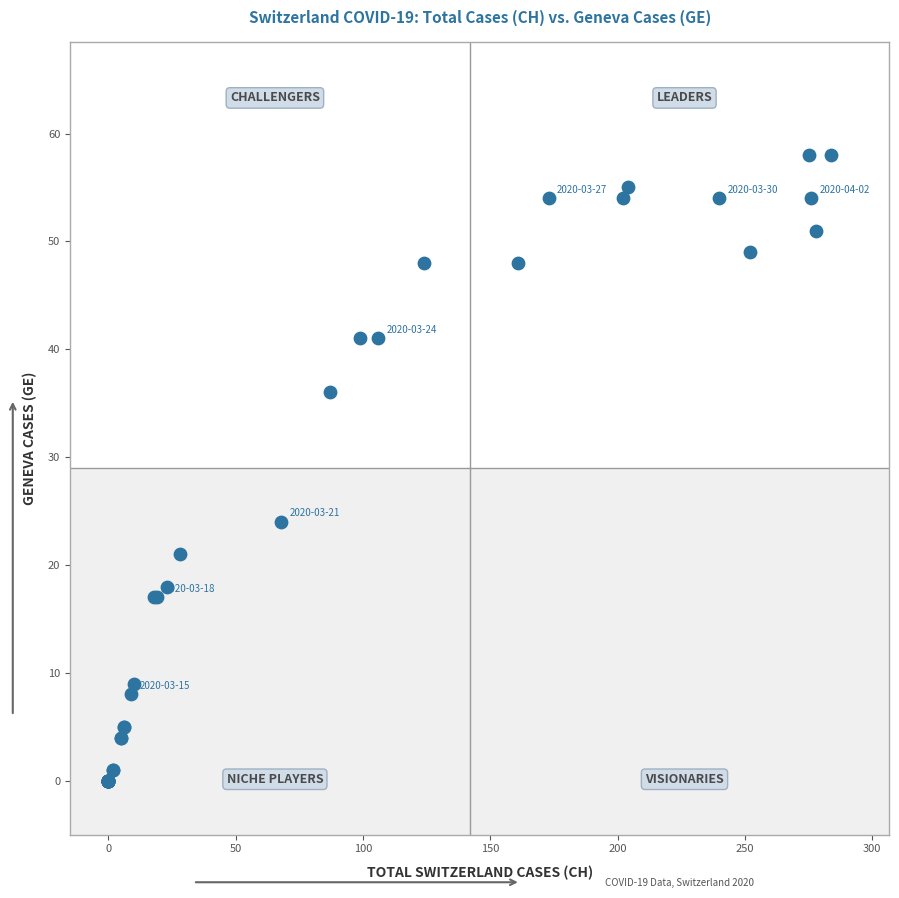

What Y value in the scatter plot is closest to 29?

24